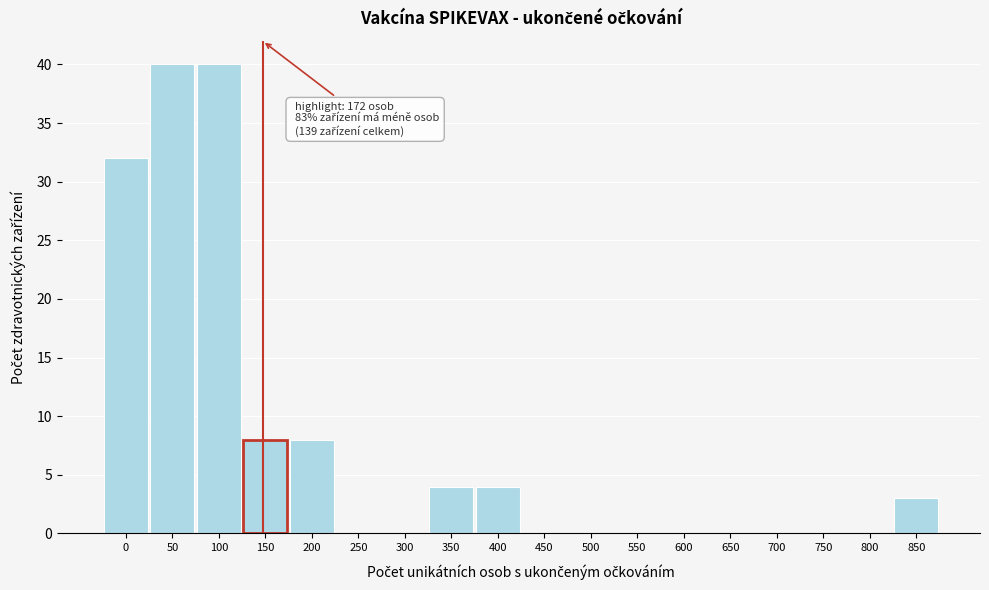

Reading left to right, extract all data points from this chart.

0=32	50=40	100=40	150=8	200=8	250=0	300=0	350=4	400=4	450=0	500=0	550=0	600=0	650=0	700=0	750=0	800=0	850=3